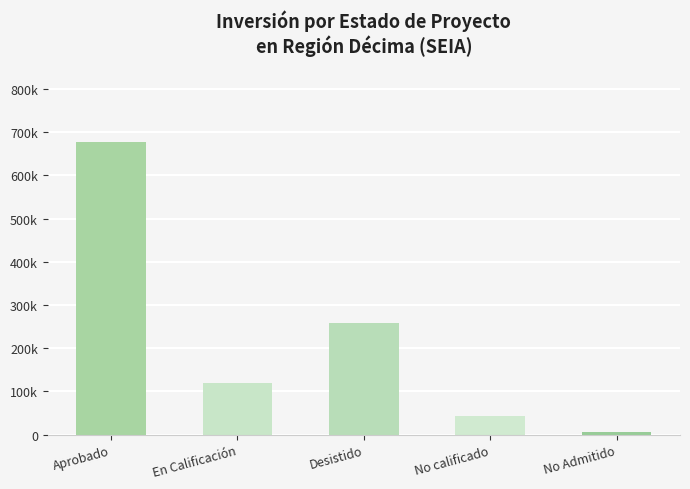

What is the label of the 4th bar from the left?

No calificado